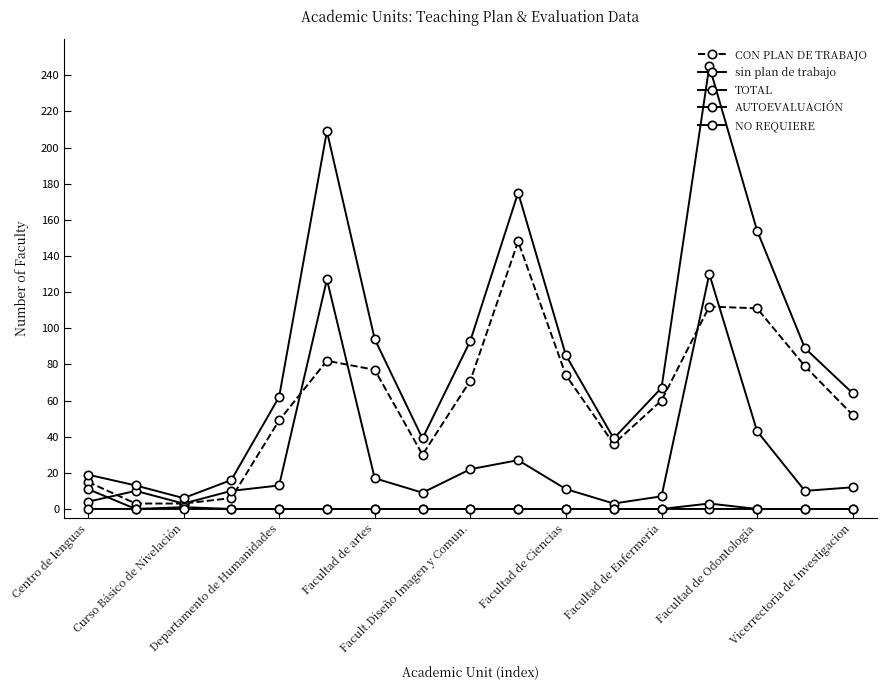

What is the value of the CON PLAN DE TRABAJO point at the 14th from the left?

112